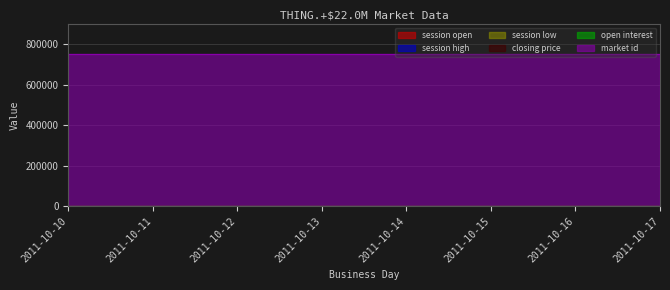

Reading right to left, list all the values displayed in this chart.

session open: 2011-10-17=0	2011-10-16=0	2011-10-15=0	2011-10-14=0	2011-10-13=0	2011-10-12=0	2011-10-11=0	2011-10-10=0
session high: 2011-10-17=0	2011-10-16=0	2011-10-15=0	2011-10-14=0	2011-10-13=0	2011-10-12=0	2011-10-11=0	2011-10-10=0
session low: 2011-10-17=0	2011-10-16=0	2011-10-15=0	2011-10-14=0	2011-10-13=0	2011-10-12=0	2011-10-11=0	2011-10-10=0
closing price: 2011-10-17=0	2011-10-16=0	2011-10-15=0	2011-10-14=0	2011-10-13=0	2011-10-12=0	2011-10-11=0	2011-10-10=0
open interest: 2011-10-17=0	2011-10-16=0	2011-10-15=0	2011-10-14=0	2011-10-13=0	2011-10-12=0	2011-10-11=0	2011-10-10=0
market id: 2011-10-17=752633	2011-10-16=752633	2011-10-15=752633	2011-10-14=752633	2011-10-13=752633	2011-10-12=752633	2011-10-11=752633	2011-10-10=752633